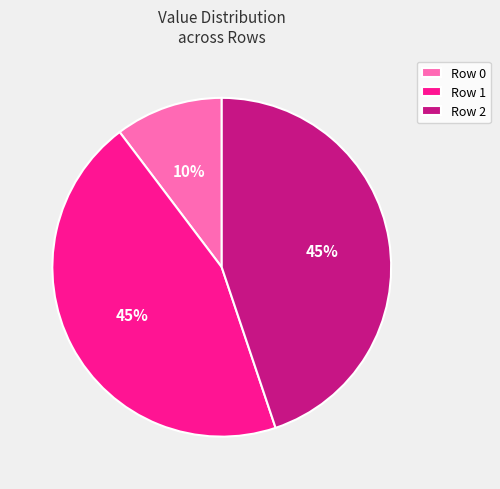

How many slices are in this pie chart?

3